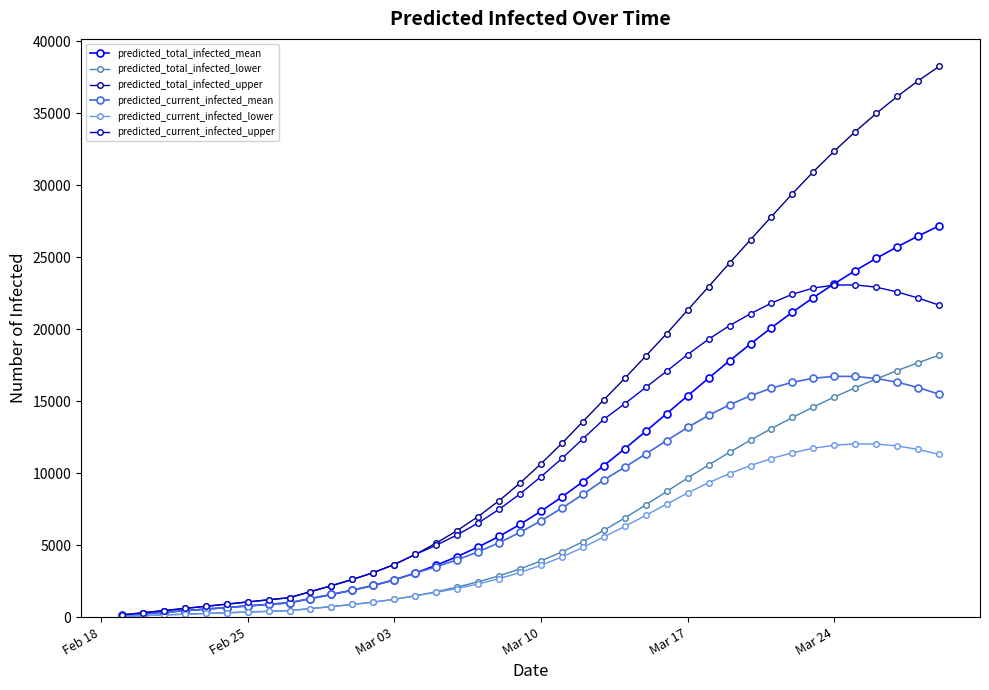

Which series has the largest total across all categories?

predicted_total_infected_upper